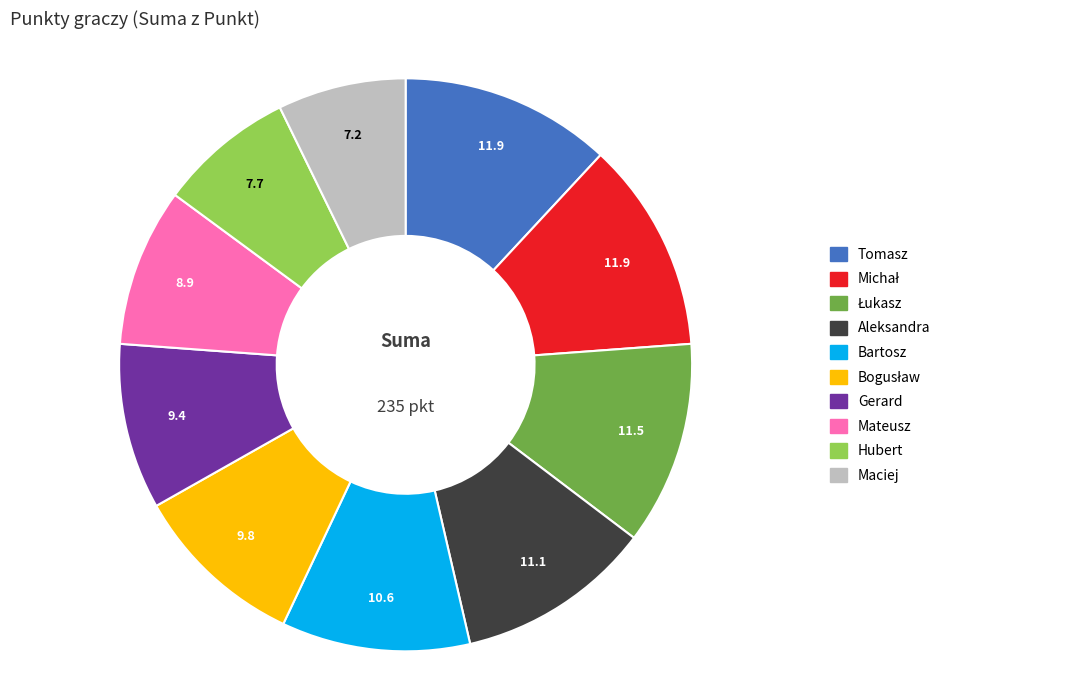

Is there any slice that represents more than half of the pie?

No